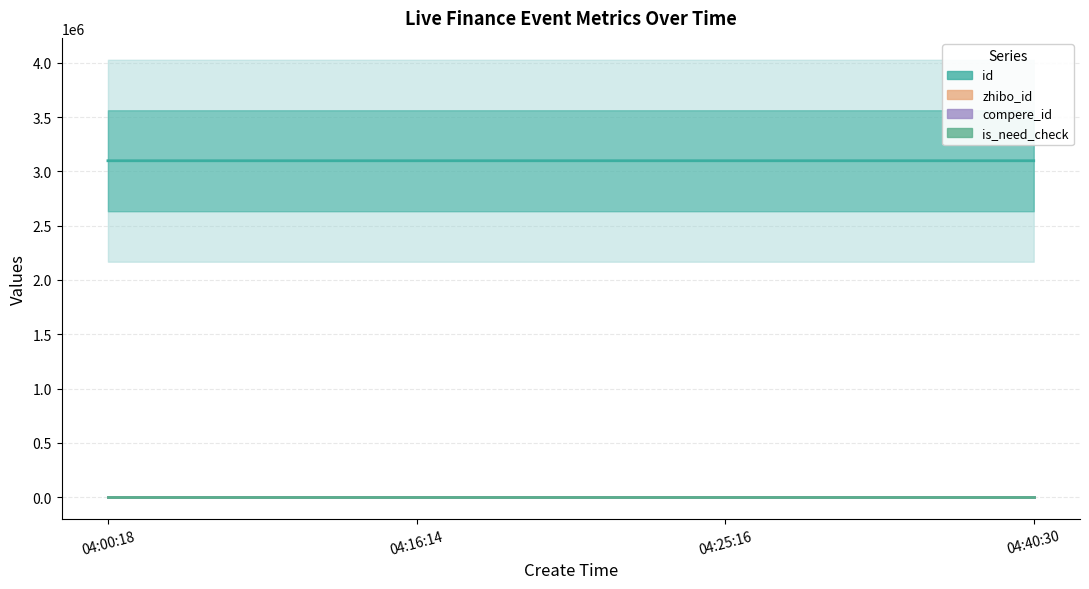

The value of is_need_check at 04:00:18 is 65.6. True or false?

True